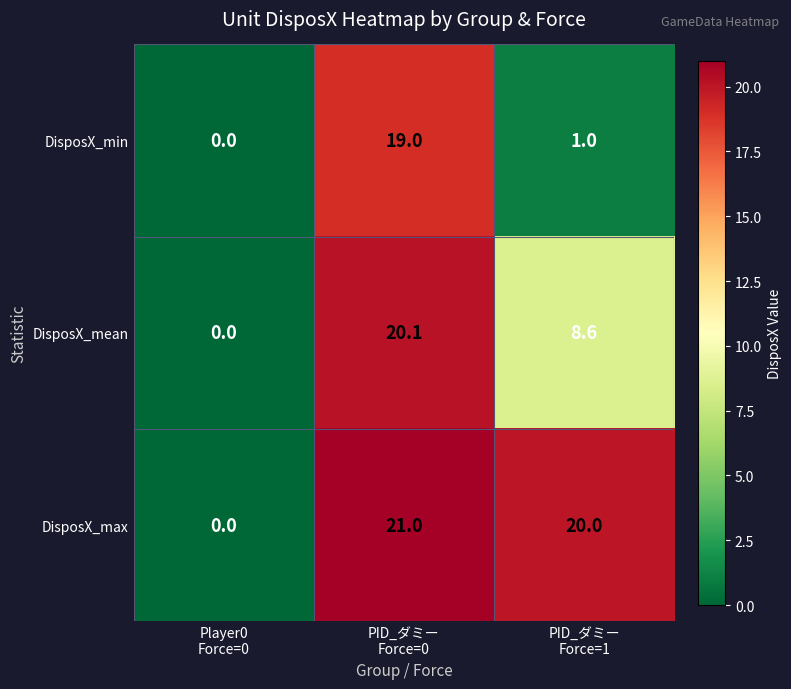

Rank the series by their maximum value, from lowest to highest.

DisposX_min, DisposX_mean, DisposX_max